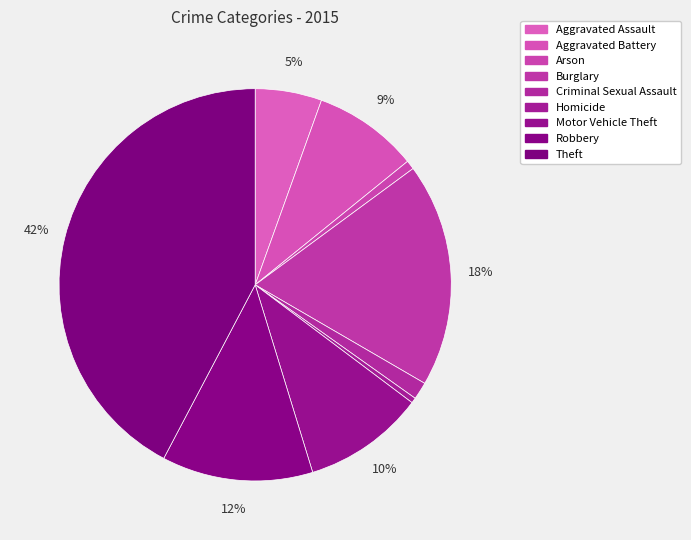

To the nearest percent, what is the difference between the Homicide and Theft slice percentages?

42%